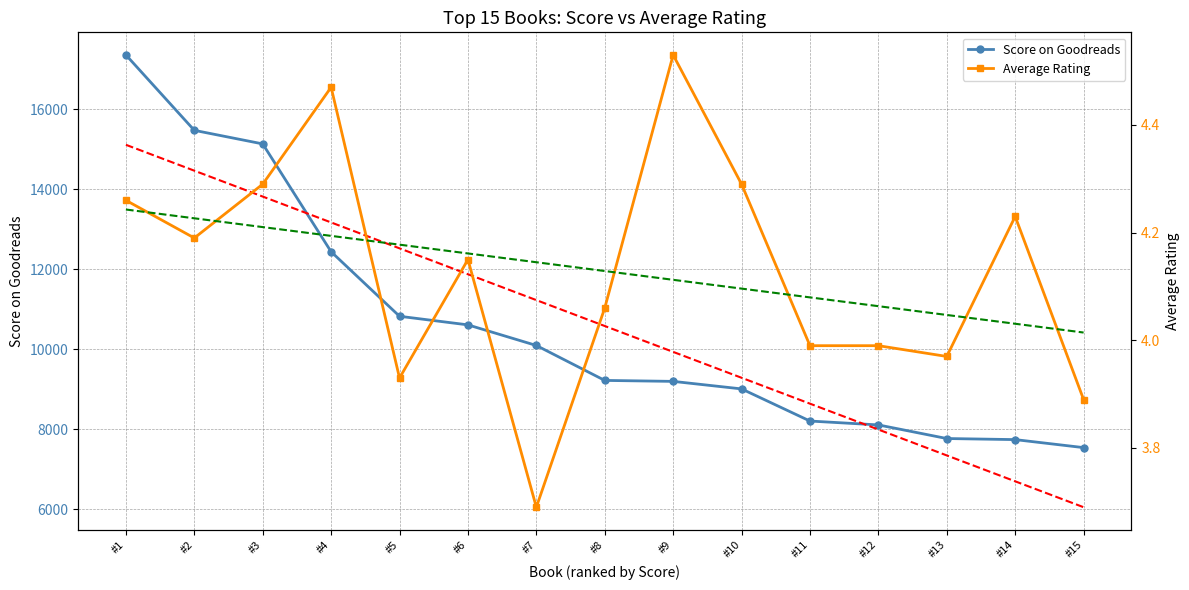

Reading left to right, what are all the values shown in this chart?

Score on Goodreads: 17358.0	15474.0	15135.0	12440.0	10828.0	10613.0	10098.0	9225.0	9201.0	9013.0	8210.0	8113.0	7773.0	7746.0	7546.0
Linear Regression (Score): 15112.9	14466.0	13819.2	13172.3	12525.4	11878.6	11231.7	10584.9	9938.0	9291.1	8644.3	7997.4	7350.6	6703.7	6056.8
Average Rating: 4.3	4.2	4.3	4.5	3.9	4.2	3.7	4.1	4.5	4.3	4.0	4.0	4.0	4.2	3.9
Linear Regression (Rating): 4.2	4.2	4.2	4.2	4.2	4.2	4.1	4.1	4.1	4.1	4.1	4.1	4.0	4.0	4.0